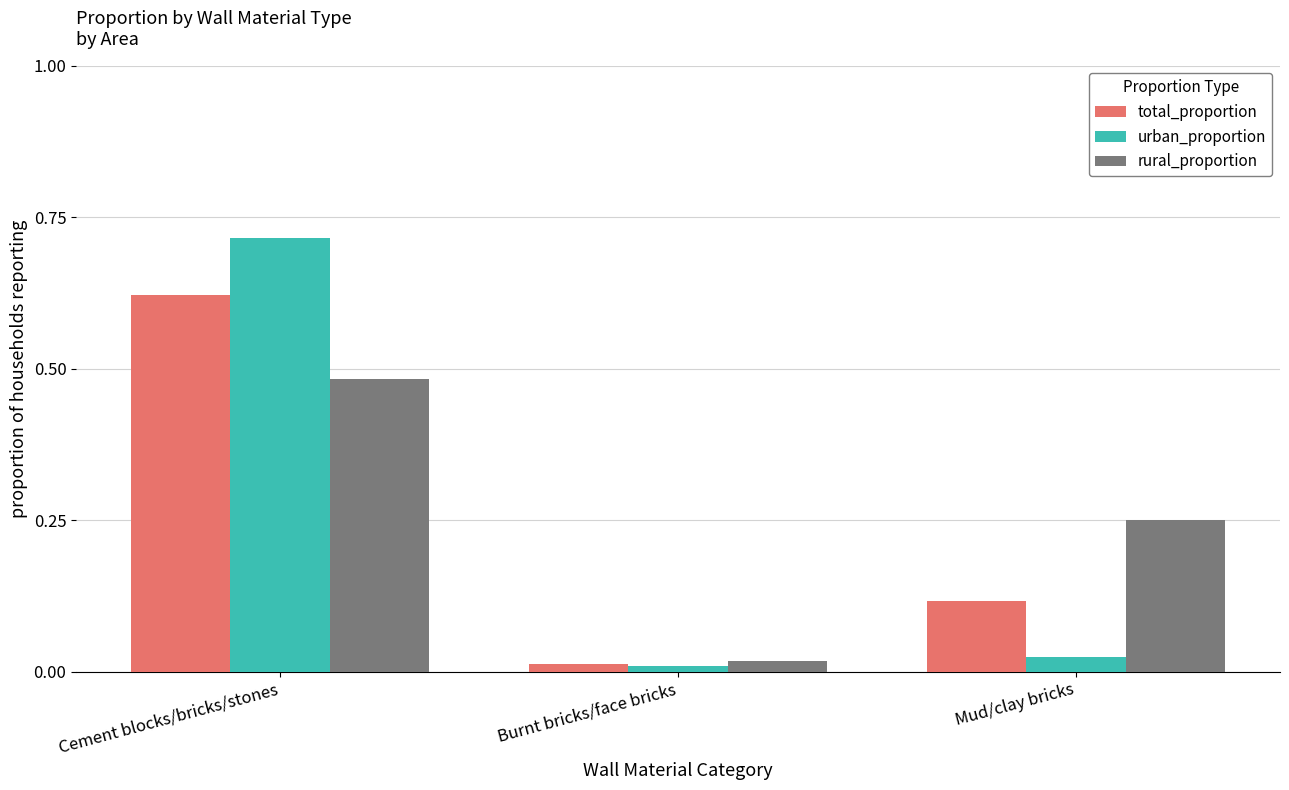

The value of total_proportion at Mud/clay bricks is 0.0. True or false?

False